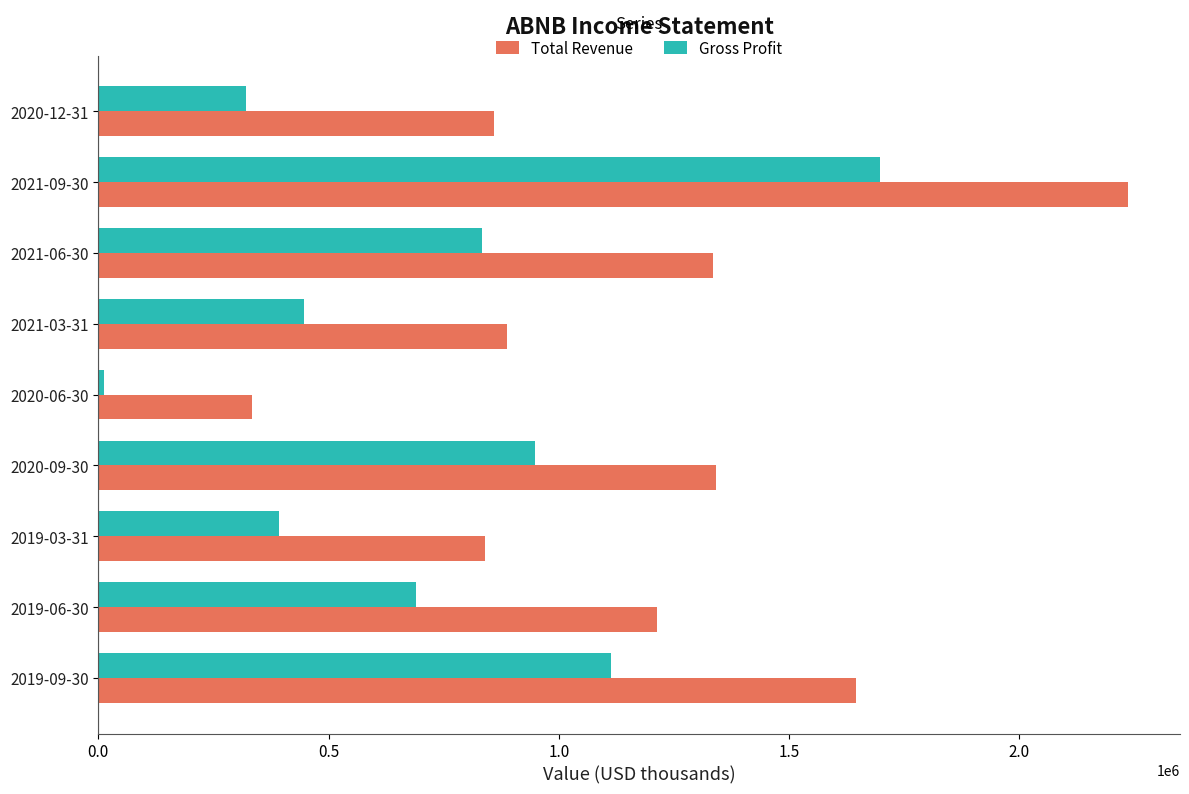

At which category is the sum across all series the highest?

2021-09-30